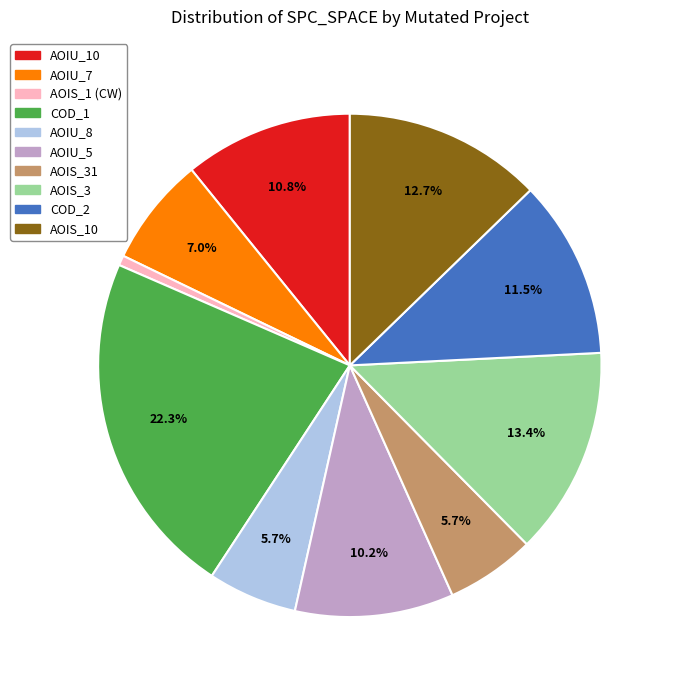

Is there a majority slice in this chart?

No